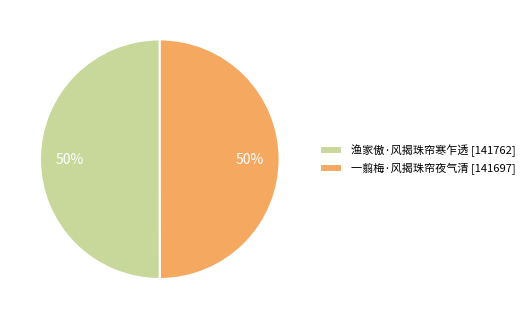

To the nearest percent, what portion does 一翦梅·风揭珠帘夜气清 [141697] represent?

50%